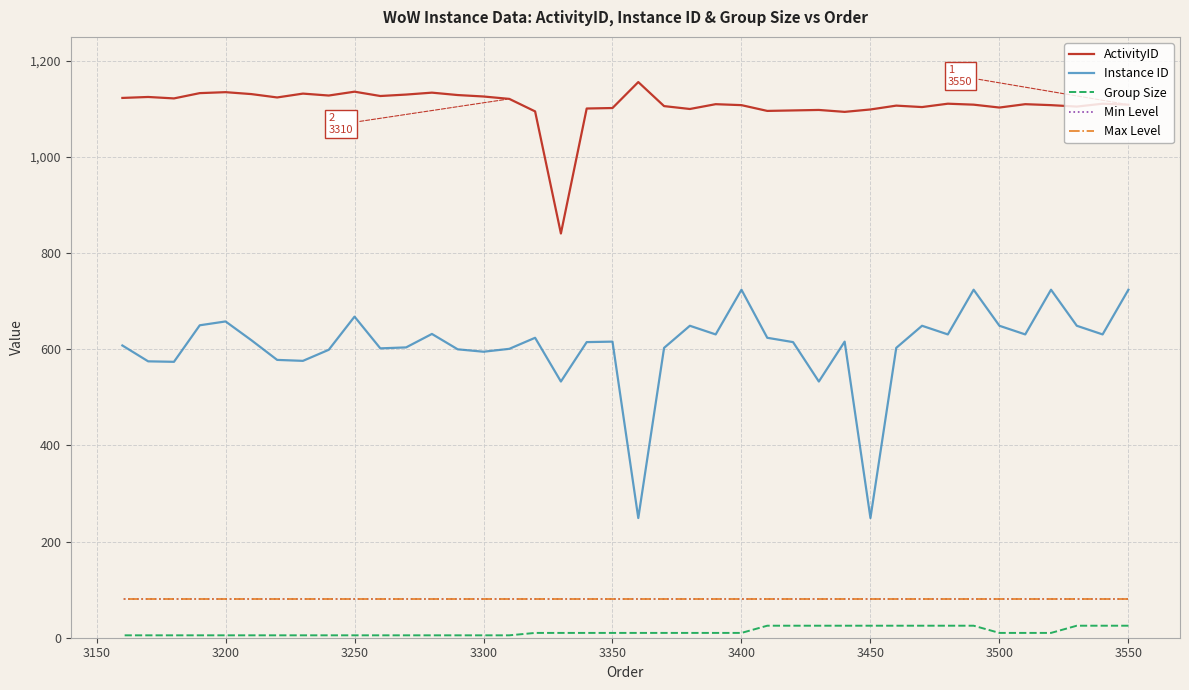

How many interior local peaks does the Instance ID series have?

11